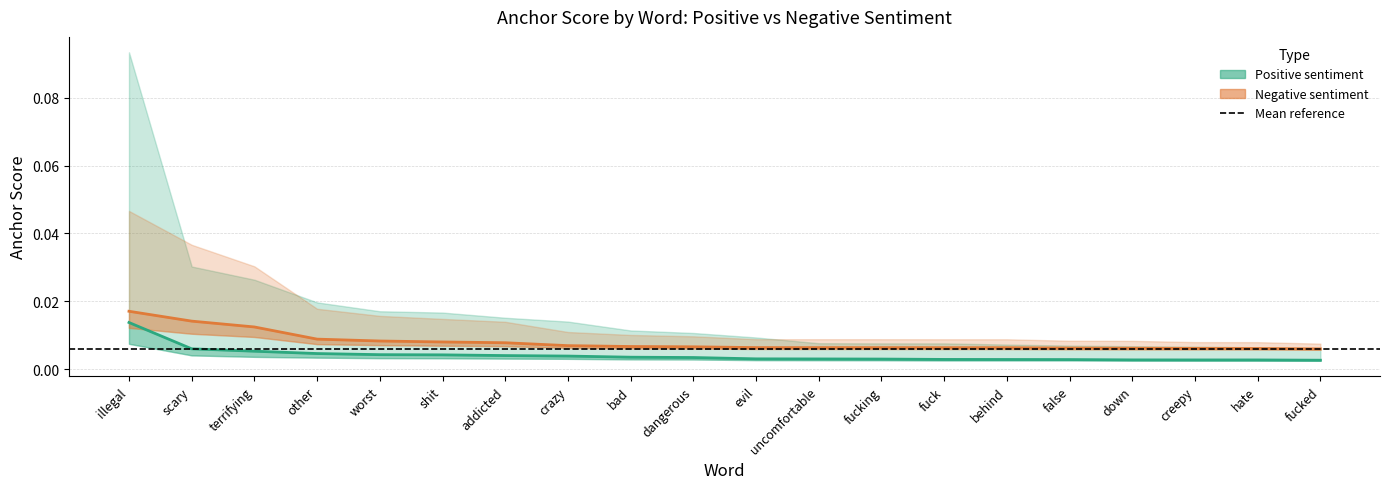

The 0.65-negative anchor series shows 0.0 at worst. True or false?

False